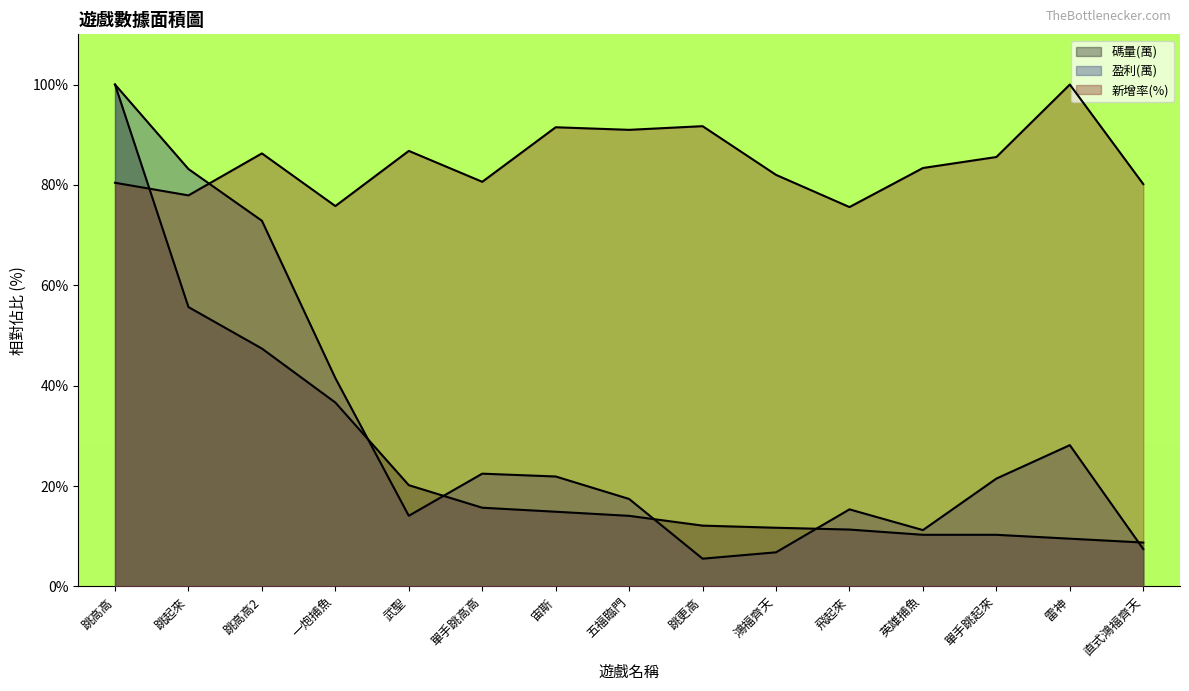

What is the difference between the highest and lowest values at 五福臨門?

76.9